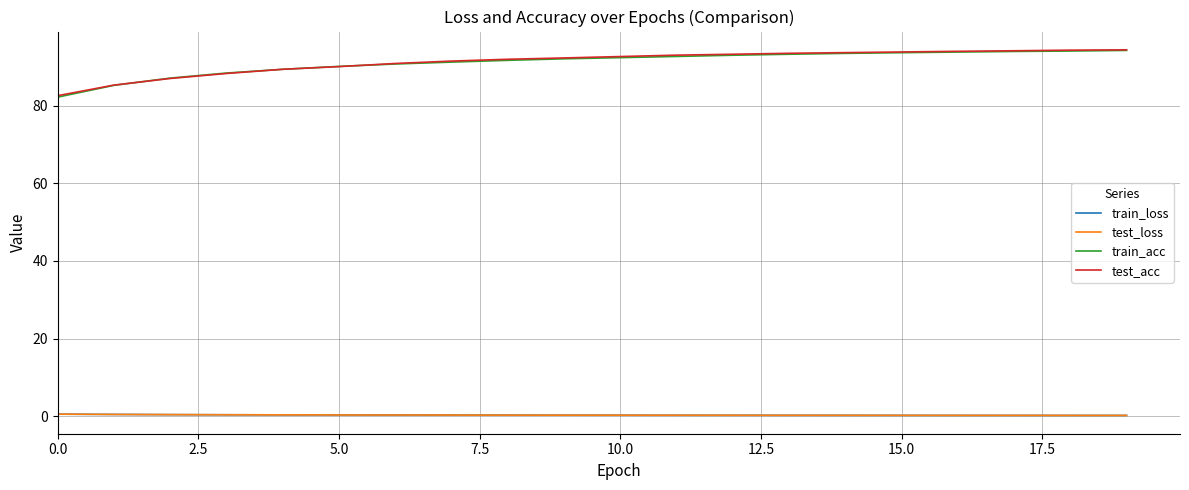

What is the maximum value shown in the chart?

94.4